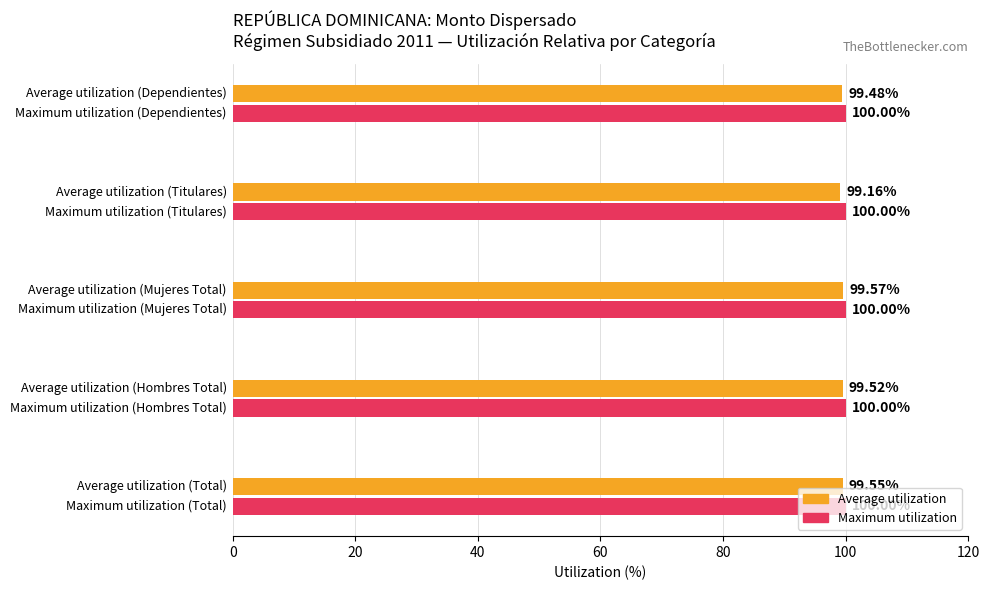

Which series has the largest total across all categories?

Maximum utilization